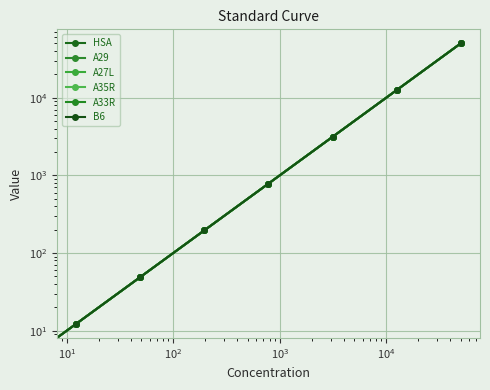

How many distinct data groups are displayed?

6